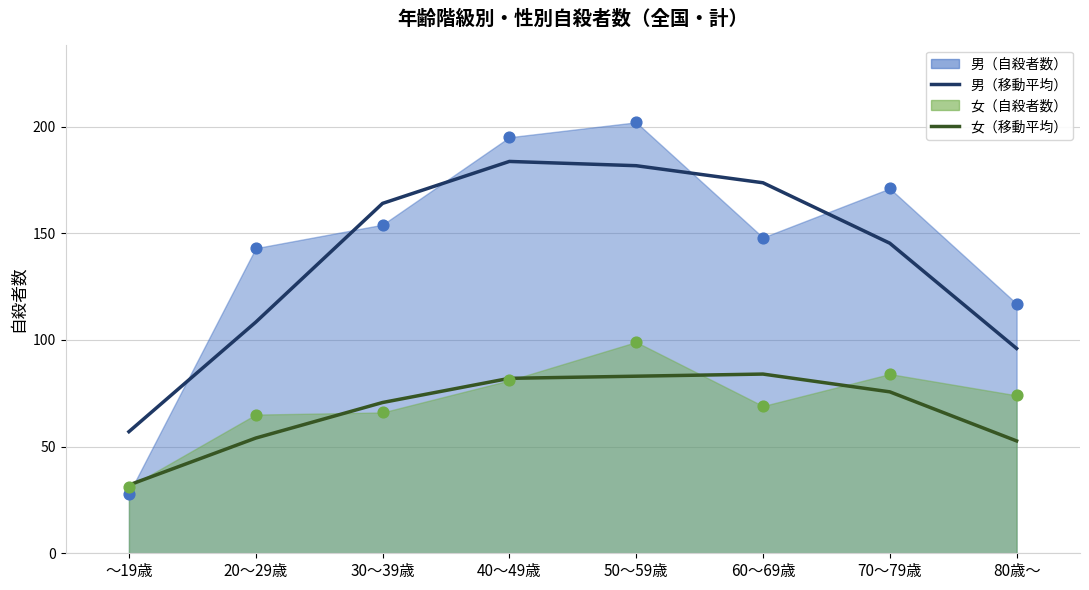

Which series has the largest total across all categories?

男（観測値）